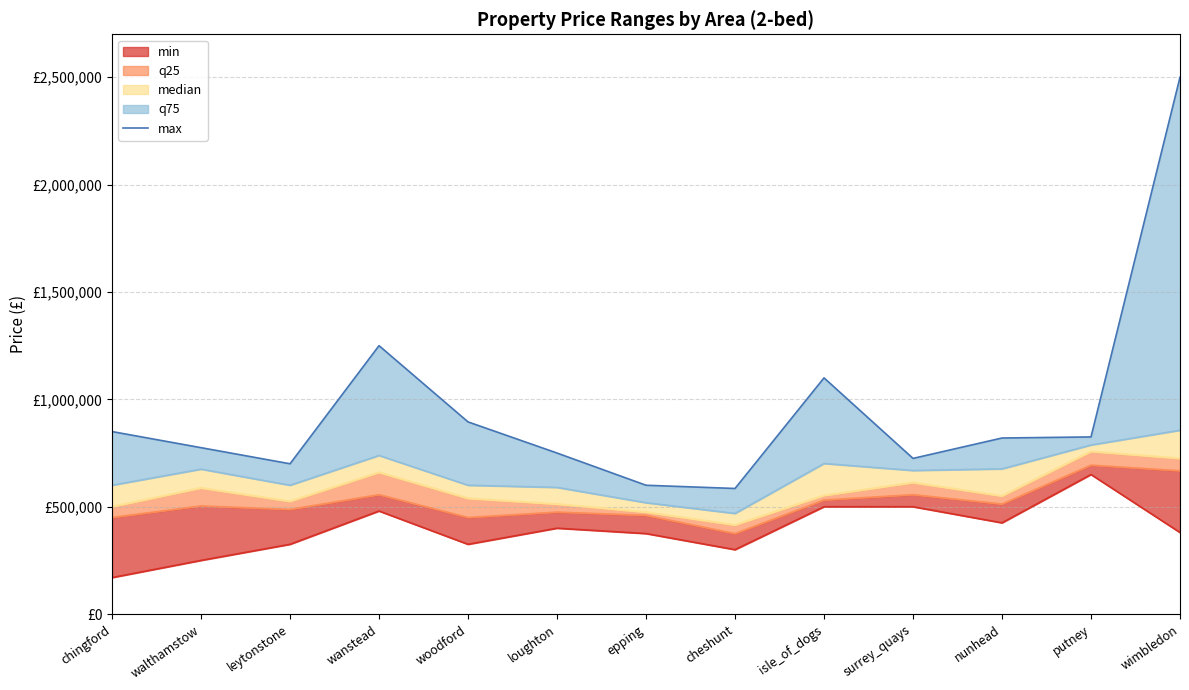

What is the difference between the second highest and second lowest values?

650000